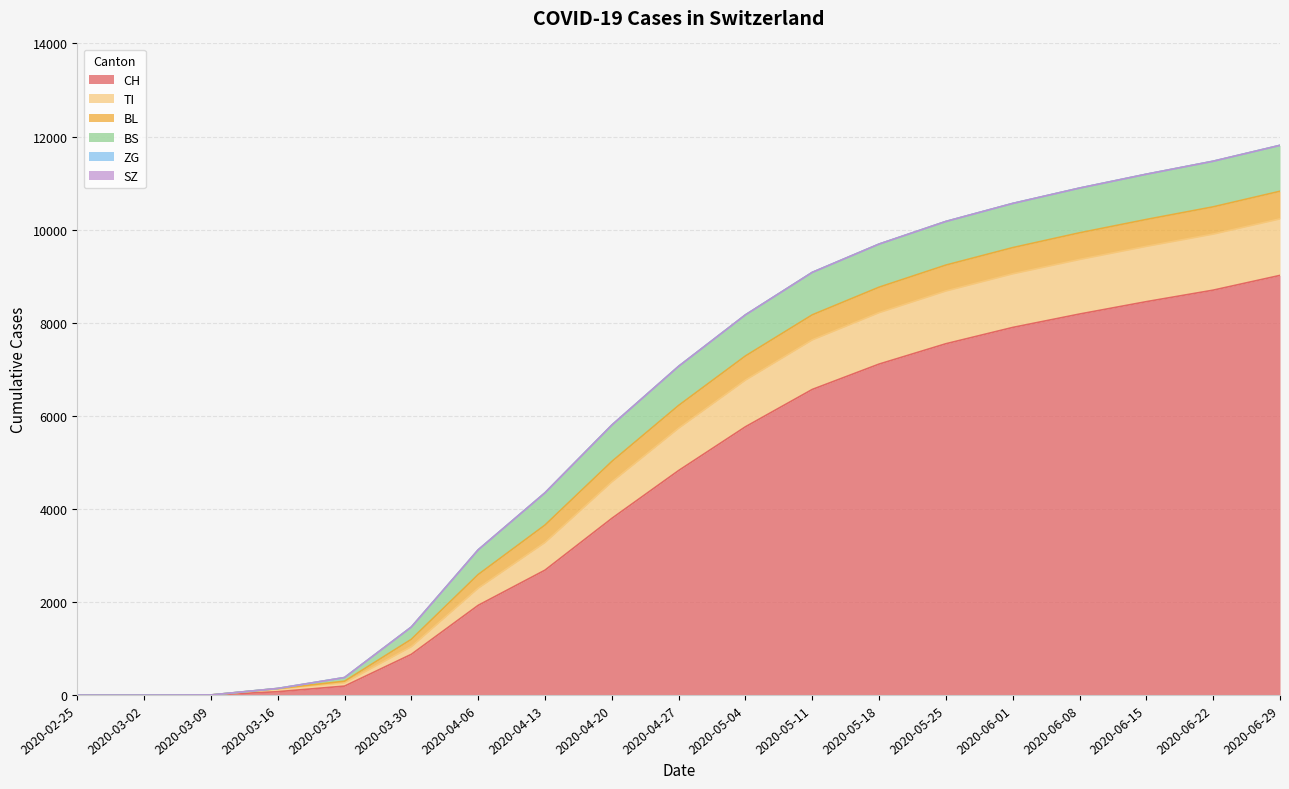

Rank the series at 2020-05-18 from lowest to highest value.

ZG, SZ, BL, BS, TI, CH